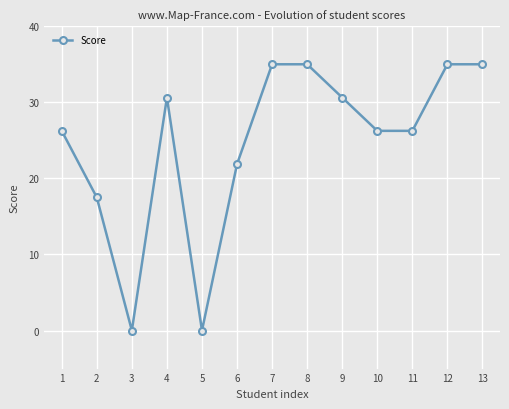

What is the difference between the maximum and minimum values?

35.0